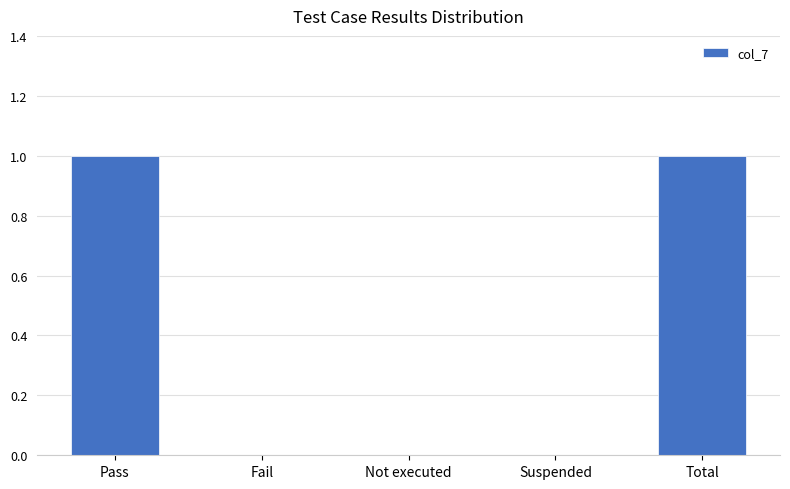

The chart shows a value of 0 at Not executed. True or false?

True